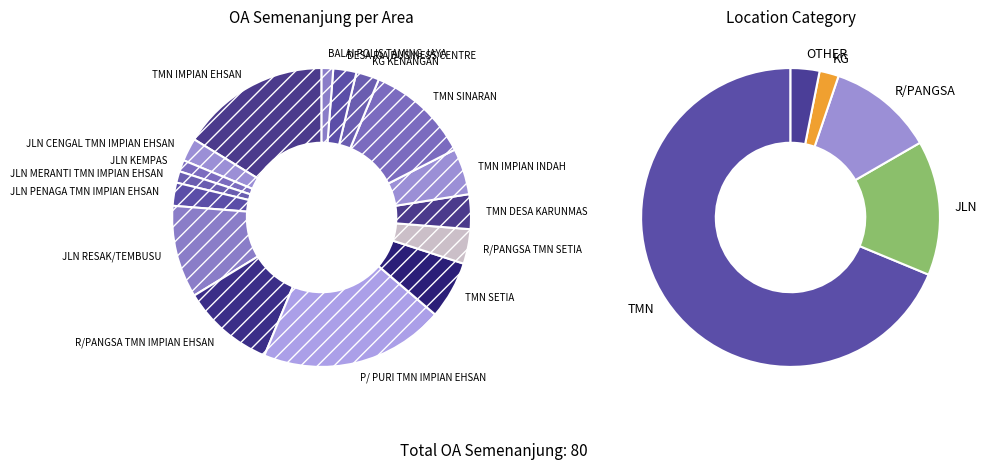

Count the number of slices in the pie.

18